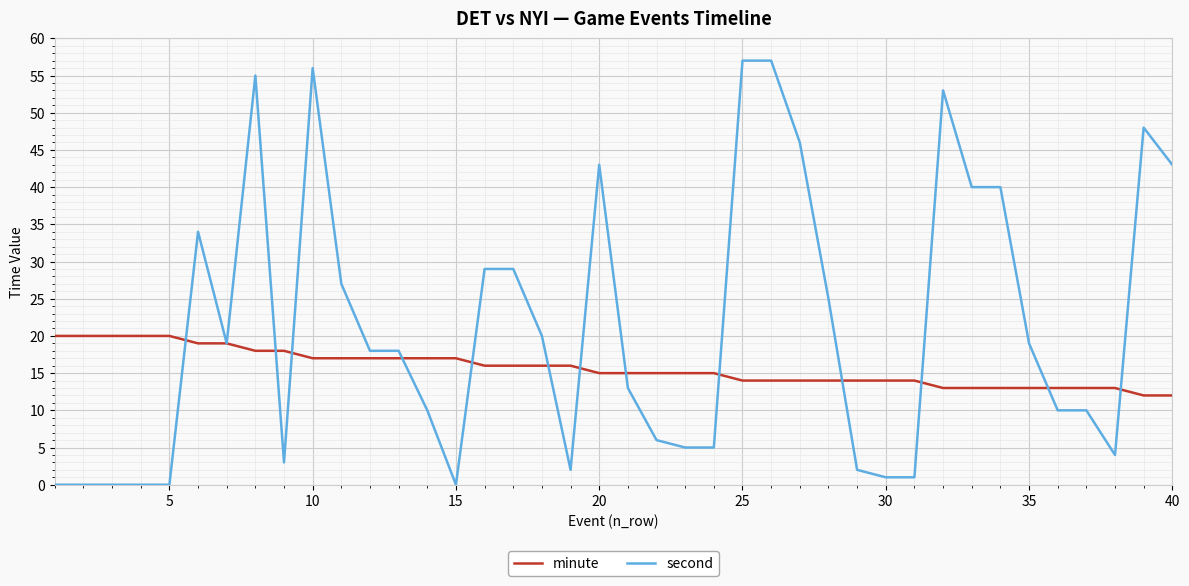

What is the minimum value for minute?

12